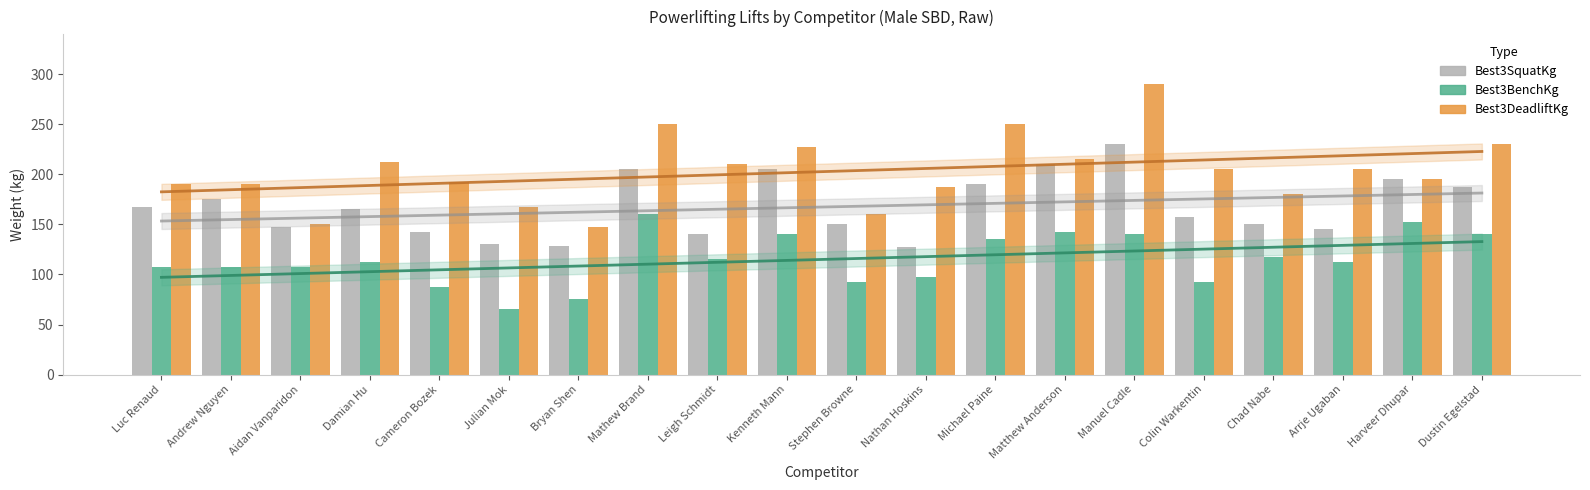

Reading left to right, list all the values displayed in this chart.

Best3SquatKg: 167.5	175.0	147.5	165.0	142.5	130.0	128.0	205.0	140.0	205.0	150.0	127.5	190.0	210.0	230.0	157.5	150.0	145.0	195.0	187.5
Best3BenchKg: 107.5	107.5	107.5	112.5	87.5	65.0	75.0	160.0	115.0	140.0	92.5	97.5	135.0	142.5	140.0	92.5	117.5	112.5	152.5	140.0
Best3DeadliftKg: 190.0	190.0	150.0	212.5	192.5	167.5	147.5	250.0	210.0	227.5	160.0	187.5	250.0	215.0	290.0	205.0	180.0	205.0	195.0	230.0